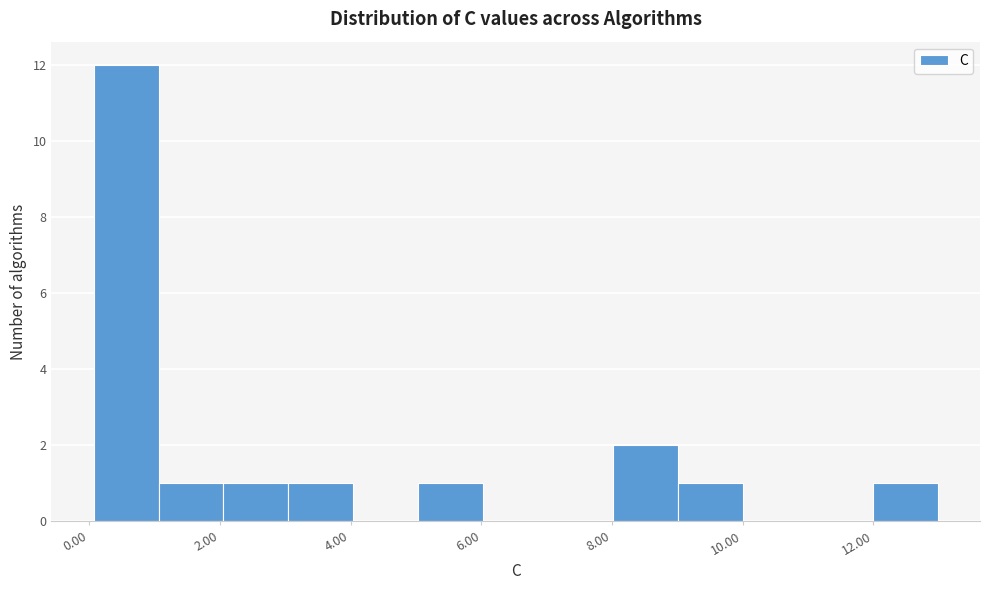

How tall is the bar that spans 5 to 6 on the x-axis? Neither the bar edges nor the heights are printed on the chart, so give them approximately, as read against the axes.

1